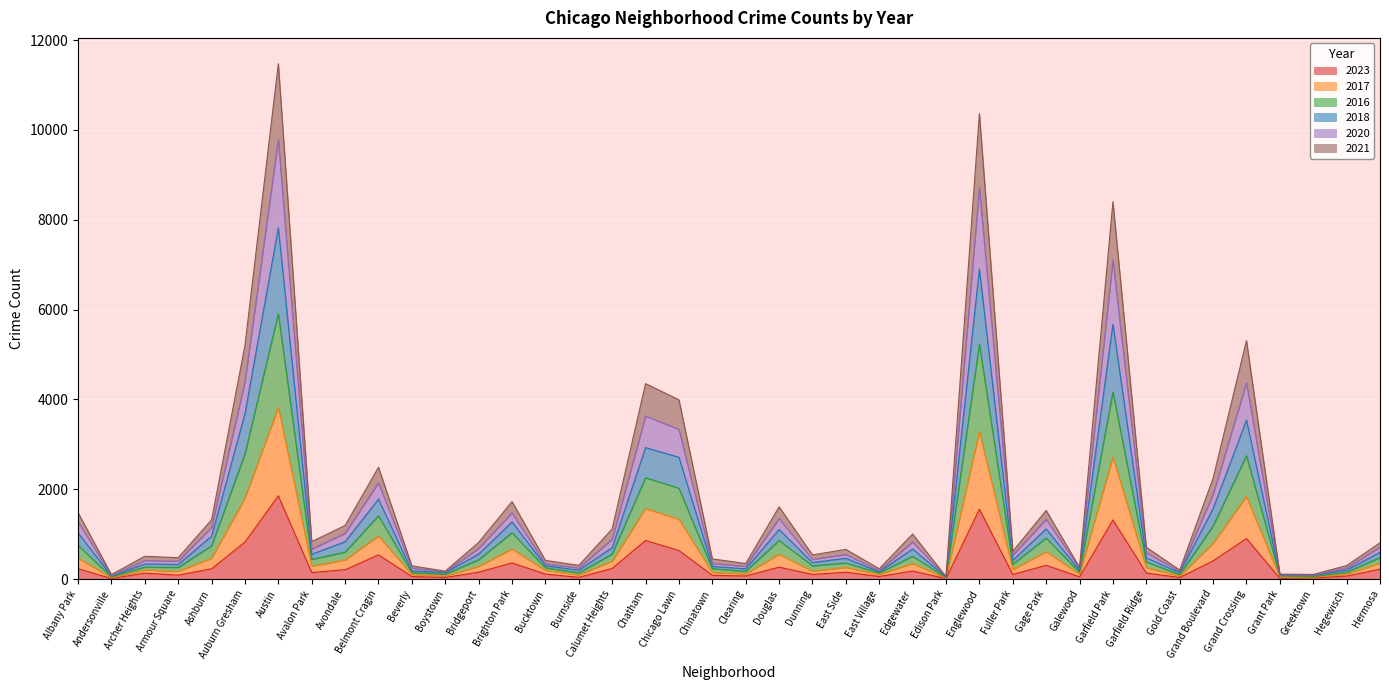

What are all the series names shown in the legend?

2023, 2017, 2016, 2018, 2020, 2021